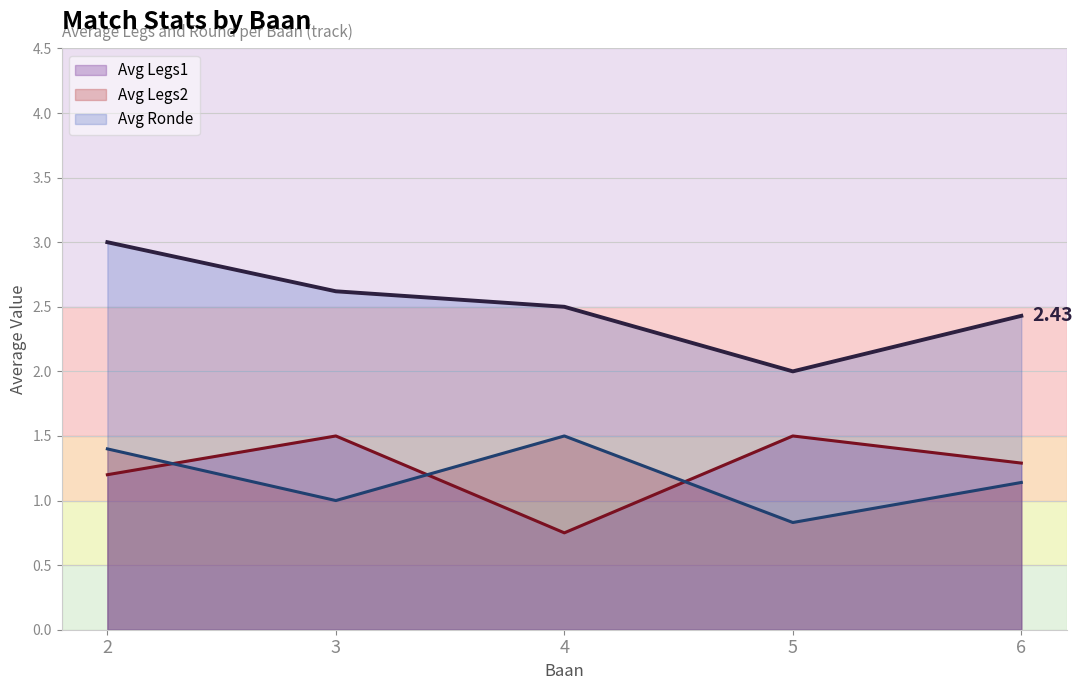

Between 2 and 4, which is larger?

2